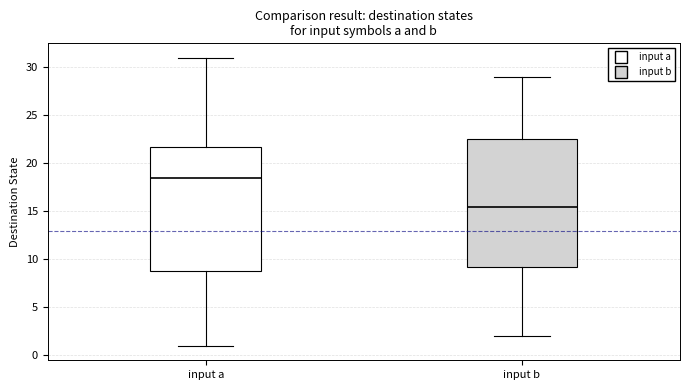

Which box's median line is the lowest?

input b